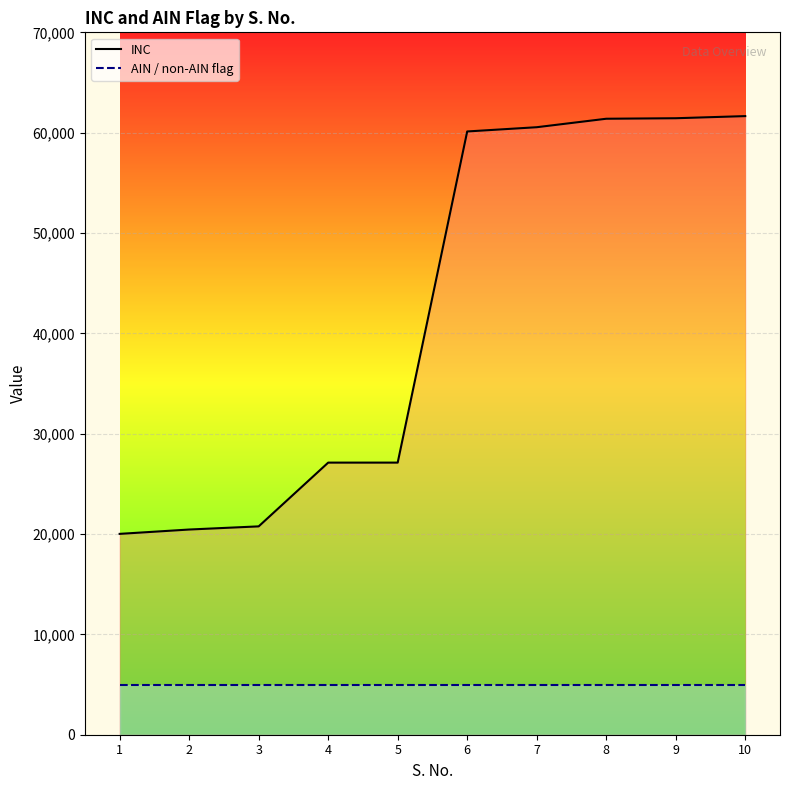

True or false: INC and AIN / non-AIN flag intersect in this chart.

False